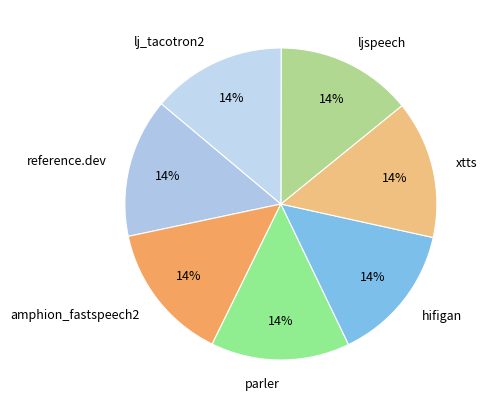

Combined, do reference.dev and amphion_fastspeech2 account for over 50%?

No